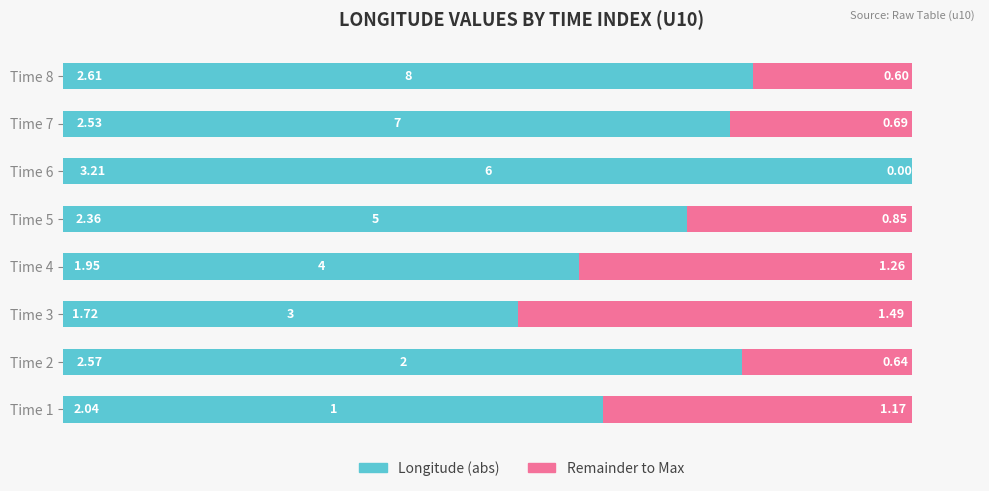

What is the sum of the Longitude (abs) values at Time 6 and Time 5?

5.6